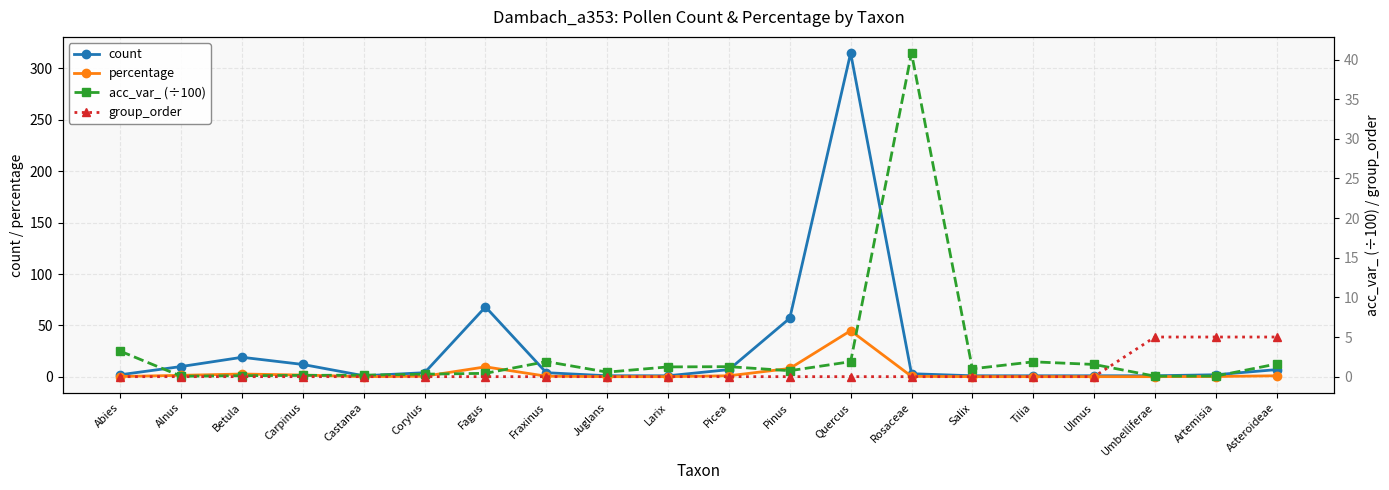

At how many categories does at least one series exceed 109?

1